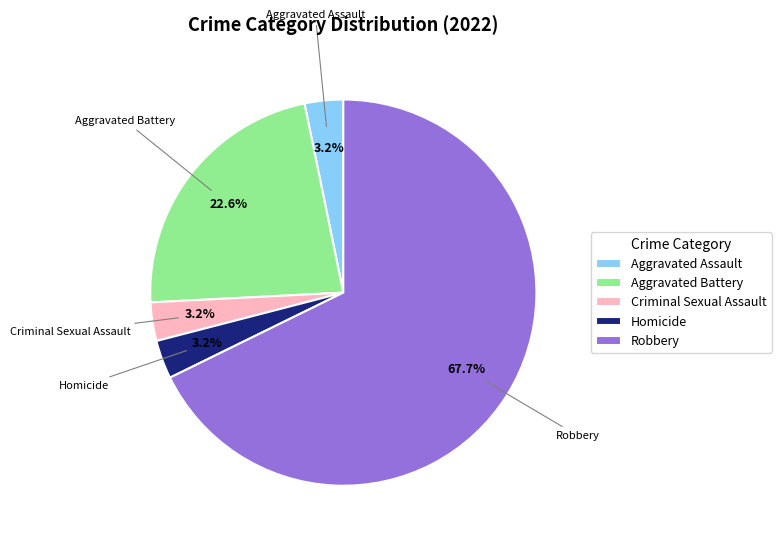

Is there any slice that represents more than half of the pie?

Yes